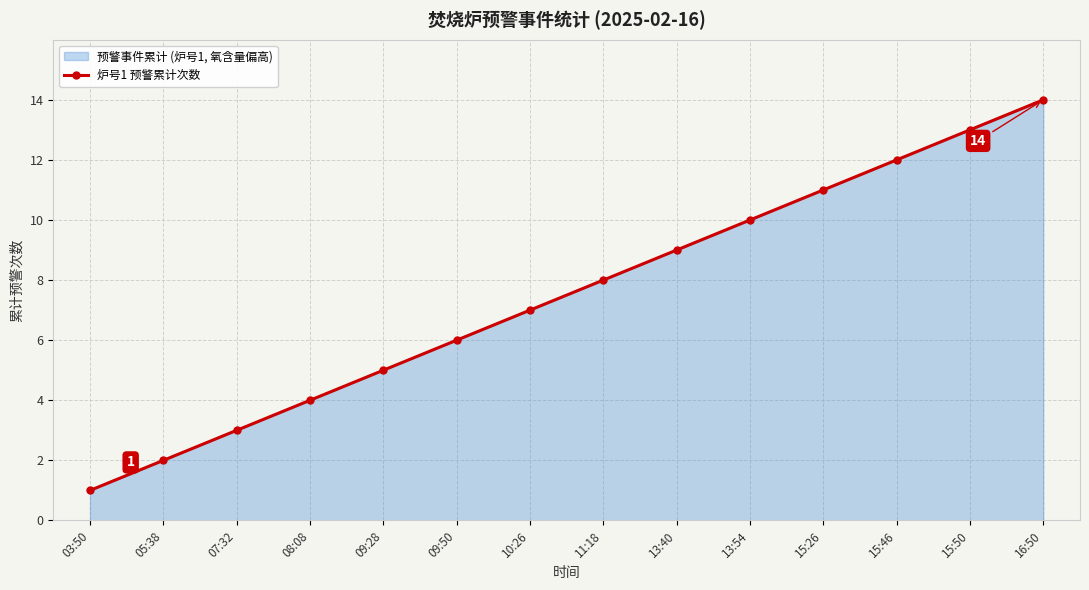

Approximately how many times larger is the value at 15:26 compared to 15:46?

0.9